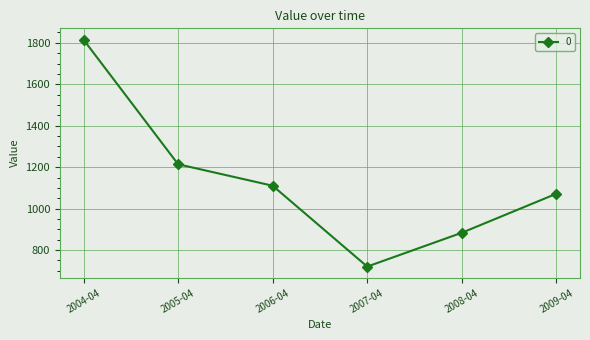

Is it true that the value at 2006-04 is 1110.5?

True